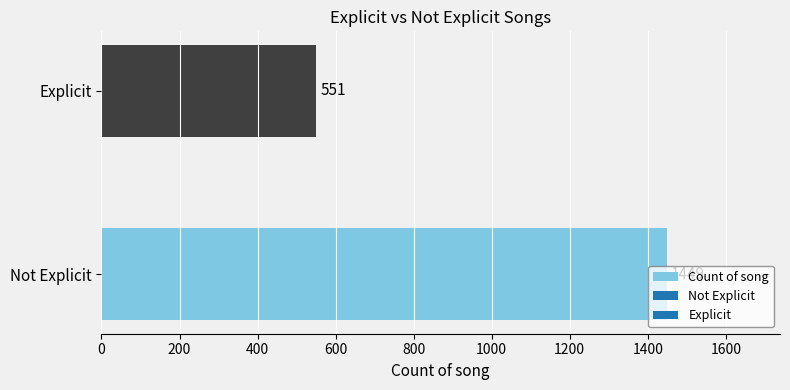

What is the change in value from Not Explicit to Explicit?

-898